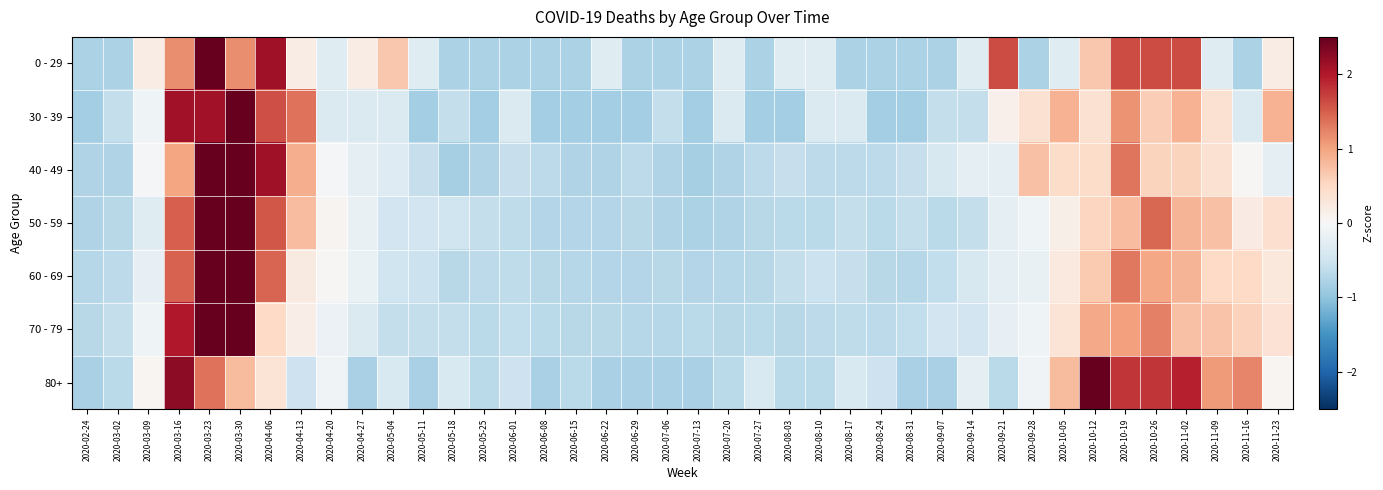

Reading left to right, what are all the values shown in this chart?

0 - 29: 2020-02-24=-0.8	2020-03-02=-0.8	2020-03-09=0.2	2020-03-16=1.2	2020-03-23=3.1	2020-03-30=1.2	2020-04-06=2.1	2020-04-13=0.2	2020-04-20=-0.3	2020-04-27=0.2	2020-05-04=0.7	2020-05-11=-0.3	2020-05-18=-0.8	2020-05-25=-0.8	2020-06-01=-0.8	2020-06-08=-0.8	2020-06-15=-0.8	2020-06-22=-0.3	2020-06-29=-0.8	2020-07-06=-0.8	2020-07-13=-0.8	2020-07-20=-0.3	2020-07-27=-0.8	2020-08-03=-0.3	2020-08-10=-0.3	2020-08-17=-0.8	2020-08-24=-0.8	2020-08-31=-0.8	2020-09-07=-0.8	2020-09-14=-0.3	2020-09-21=1.6	2020-09-28=-0.8	2020-10-05=-0.3	2020-10-12=0.7	2020-10-19=1.6	2020-10-26=1.6	2020-11-02=1.6	2020-11-09=-0.3	2020-11-16=-0.8	2020-11-23=0.2
30 - 39: 2020-02-24=-0.8	2020-03-02=-0.6	2020-03-09=-0.1	2020-03-16=2.1	2020-03-23=2.1	2020-03-30=3.3	2020-04-06=1.6	2020-04-13=1.4	2020-04-20=-0.4	2020-04-27=-0.4	2020-05-04=-0.4	2020-05-11=-0.8	2020-05-18=-0.6	2020-05-25=-0.8	2020-06-01=-0.4	2020-06-08=-0.8	2020-06-15=-0.8	2020-06-22=-0.8	2020-06-29=-0.8	2020-07-06=-0.6	2020-07-13=-0.8	2020-07-20=-0.4	2020-07-27=-0.8	2020-08-03=-0.8	2020-08-10=-0.4	2020-08-17=-0.4	2020-08-24=-0.8	2020-08-31=-0.8	2020-09-07=-0.6	2020-09-14=-0.6	2020-09-21=0.1	2020-09-28=0.4	2020-10-05=0.9	2020-10-12=0.4	2020-10-19=1.1	2020-10-26=0.6	2020-11-02=0.9	2020-11-09=0.4	2020-11-16=-0.4	2020-11-23=0.9
40 - 49: 2020-02-24=-0.7	2020-03-02=-0.7	2020-03-09=-0.1	2020-03-16=1.0	2020-03-23=3.2	2020-03-30=3.2	2020-04-06=2.1	2020-04-13=0.9	2020-04-20=-0.1	2020-04-27=-0.2	2020-05-04=-0.3	2020-05-11=-0.6	2020-05-18=-0.8	2020-05-25=-0.7	2020-06-01=-0.6	2020-06-08=-0.7	2020-06-15=-0.7	2020-06-22=-0.7	2020-06-29=-0.7	2020-07-06=-0.7	2020-07-13=-0.8	2020-07-20=-0.7	2020-07-27=-0.7	2020-08-03=-0.6	2020-08-10=-0.7	2020-08-17=-0.7	2020-08-24=-0.7	2020-08-31=-0.6	2020-09-07=-0.4	2020-09-14=-0.2	2020-09-21=-0.2	2020-09-28=0.7	2020-10-05=0.5	2020-10-12=0.5	2020-10-19=1.3	2020-10-26=0.6	2020-11-02=0.6	2020-11-09=0.4	2020-11-16=0.0	2020-11-23=-0.2
50 - 59: 2020-02-24=-0.8	2020-03-02=-0.7	2020-03-09=-0.3	2020-03-16=1.5	2020-03-23=3.5	2020-03-30=2.9	2020-04-06=1.6	2020-04-13=0.8	2020-04-20=0.1	2020-04-27=-0.2	2020-05-04=-0.5	2020-05-11=-0.5	2020-05-18=-0.5	2020-05-25=-0.6	2020-06-01=-0.6	2020-06-08=-0.7	2020-06-15=-0.7	2020-06-22=-0.7	2020-06-29=-0.7	2020-07-06=-0.8	2020-07-13=-0.8	2020-07-20=-0.8	2020-07-27=-0.7	2020-08-03=-0.7	2020-08-10=-0.7	2020-08-17=-0.6	2020-08-24=-0.7	2020-08-31=-0.6	2020-09-07=-0.7	2020-09-14=-0.6	2020-09-21=-0.2	2020-09-28=-0.1	2020-10-05=0.1	2020-10-12=0.5	2020-10-19=0.8	2020-10-26=1.4	2020-11-02=0.8	2020-11-09=0.7	2020-11-16=0.2	2020-11-23=0.4
60 - 69: 2020-02-24=-0.7	2020-03-02=-0.7	2020-03-09=-0.2	2020-03-16=1.5	2020-03-23=3.6	2020-03-30=2.9	2020-04-06=1.5	2020-04-13=0.2	2020-04-20=0.0	2020-04-27=-0.2	2020-05-04=-0.5	2020-05-11=-0.5	2020-05-18=-0.7	2020-05-25=-0.7	2020-06-01=-0.6	2020-06-08=-0.7	2020-06-15=-0.7	2020-06-22=-0.7	2020-06-29=-0.7	2020-07-06=-0.7	2020-07-13=-0.7	2020-07-20=-0.7	2020-07-27=-0.7	2020-08-03=-0.6	2020-08-10=-0.5	2020-08-17=-0.6	2020-08-24=-0.7	2020-08-31=-0.7	2020-09-07=-0.6	2020-09-14=-0.4	2020-09-21=-0.2	2020-09-28=-0.2	2020-10-05=0.3	2020-10-12=0.7	2020-10-19=1.3	2020-10-26=1.0	2020-11-02=0.8	2020-11-09=0.5	2020-11-16=0.5	2020-11-23=0.3
70 - 79: 2020-02-24=-0.7	2020-03-02=-0.6	2020-03-09=-0.1	2020-03-16=2.0	2020-03-23=3.7	2020-03-30=2.7	2020-04-06=0.5	2020-04-13=0.2	2020-04-20=-0.2	2020-04-27=-0.4	2020-05-04=-0.6	2020-05-11=-0.6	2020-05-18=-0.6	2020-05-25=-0.7	2020-06-01=-0.6	2020-06-08=-0.7	2020-06-15=-0.7	2020-06-22=-0.7	2020-06-29=-0.7	2020-07-06=-0.7	2020-07-13=-0.7	2020-07-20=-0.7	2020-07-27=-0.7	2020-08-03=-0.7	2020-08-10=-0.6	2020-08-17=-0.6	2020-08-24=-0.6	2020-08-31=-0.6	2020-09-07=-0.5	2020-09-14=-0.5	2020-09-21=-0.2	2020-09-28=-0.1	2020-10-05=0.3	2020-10-12=0.9	2020-10-19=1.0	2020-10-26=1.3	2020-11-02=0.7	2020-11-09=0.7	2020-11-16=0.6	2020-11-23=0.4
80+: 2020-02-24=-0.8	2020-03-02=-0.7	2020-03-09=0.1	2020-03-16=2.2	2020-03-23=1.4	2020-03-30=0.8	2020-04-06=0.3	2020-04-13=-0.5	2020-04-20=-0.1	2020-04-27=-0.8	2020-05-04=-0.4	2020-05-11=-0.8	2020-05-18=-0.4	2020-05-25=-0.7	2020-06-01=-0.5	2020-06-08=-0.8	2020-06-15=-0.7	2020-06-22=-0.8	2020-06-29=-0.8	2020-07-06=-0.8	2020-07-13=-0.8	2020-07-20=-0.7	2020-07-27=-0.4	2020-08-03=-0.7	2020-08-10=-0.7	2020-08-17=-0.4	2020-08-24=-0.5	2020-08-31=-0.8	2020-09-07=-0.8	2020-09-14=-0.2	2020-09-21=-0.7	2020-09-28=-0.1	2020-10-05=0.8	2020-10-12=2.8	2020-10-19=1.8	2020-10-26=1.8	2020-11-02=1.9	2020-11-09=1.1	2020-11-16=1.2	2020-11-23=0.1